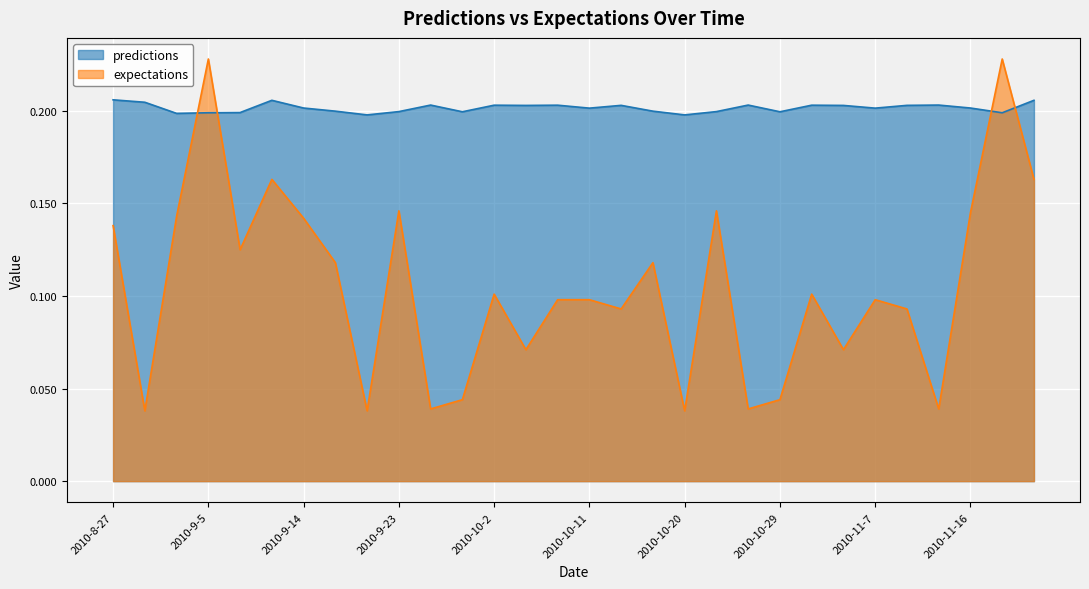

Reading left to right, transcribe all the data shown in this chart.

predictions: 2010-8-27=0.2	2010-8-30=0.2	2010-9-2=0.2	2010-9-5=0.2	2010-9-8=0.2	2010-9-11=0.2	2010-9-14=0.2	2010-9-17=0.2	2010-9-20=0.2	2010-9-23=0.2	2010-9-26=0.2	2010-9-29=0.2	2010-10-2=0.2	2010-10-5=0.2	2010-10-8=0.2	2010-10-11=0.2	2010-10-14=0.2	2010-10-17=0.2	2010-10-20=0.2	2010-10-23=0.2	2010-10-26=0.2	2010-10-29=0.2	2010-11-1=0.2	2010-11-4=0.2	2010-11-7=0.2	2010-11-10=0.2	2010-11-13=0.2	2010-11-16=0.2	2010-11-19=0.2	2010-11-22=0.2
expectations: 2010-8-27=0.1	2010-8-30=0.0	2010-9-2=0.1	2010-9-5=0.2	2010-9-8=0.1	2010-9-11=0.2	2010-9-14=0.1	2010-9-17=0.1	2010-9-20=0.0	2010-9-23=0.1	2010-9-26=0.0	2010-9-29=0.0	2010-10-2=0.1	2010-10-5=0.1	2010-10-8=0.1	2010-10-11=0.1	2010-10-14=0.1	2010-10-17=0.1	2010-10-20=0.0	2010-10-23=0.1	2010-10-26=0.0	2010-10-29=0.0	2010-11-1=0.1	2010-11-4=0.1	2010-11-7=0.1	2010-11-10=0.1	2010-11-13=0.0	2010-11-16=0.1	2010-11-19=0.2	2010-11-22=0.2